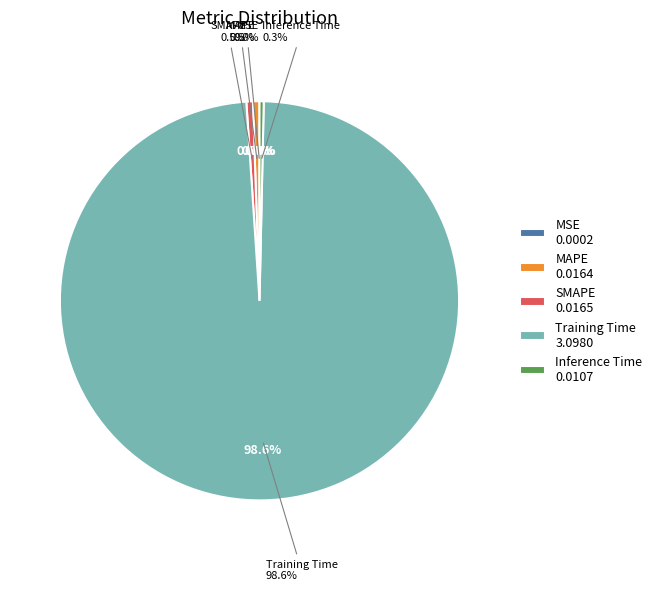

Rank the categories by value from lowest to highest.

MSE, Inference Time, MAPE, SMAPE, Training Time